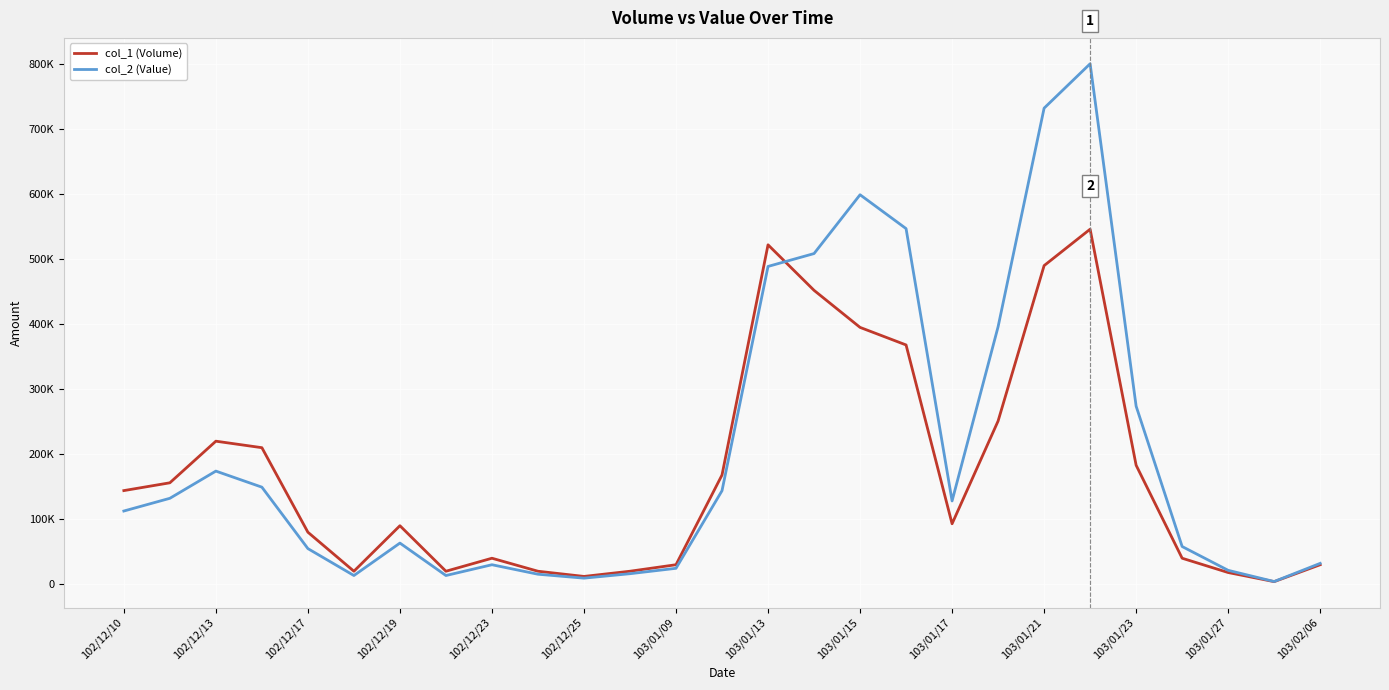

Where do col_2 (Value) and col_1 (Volume) first cross each other?

14 and 15